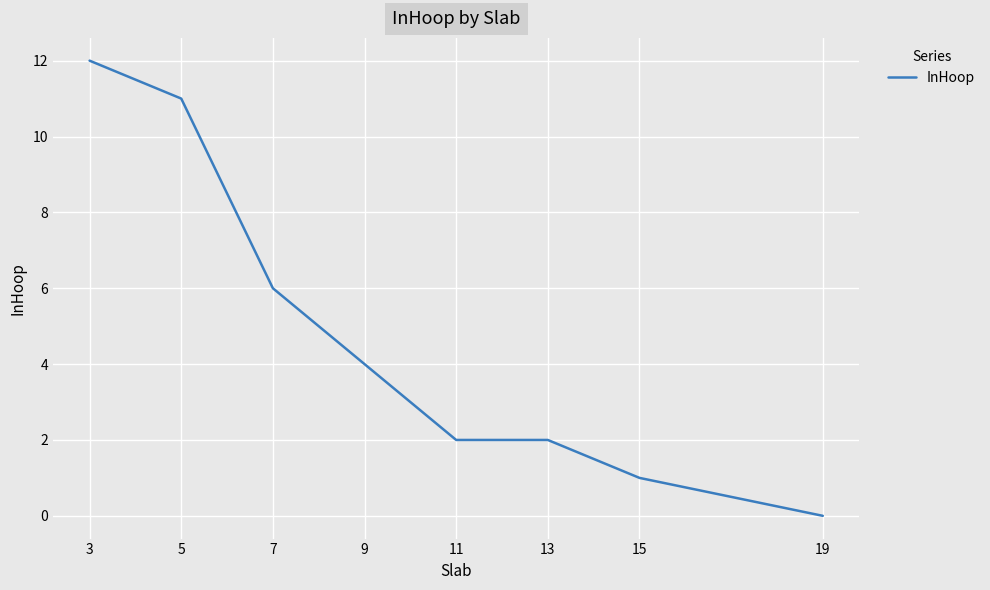

Which label corresponds to the largest value in the chart?

3